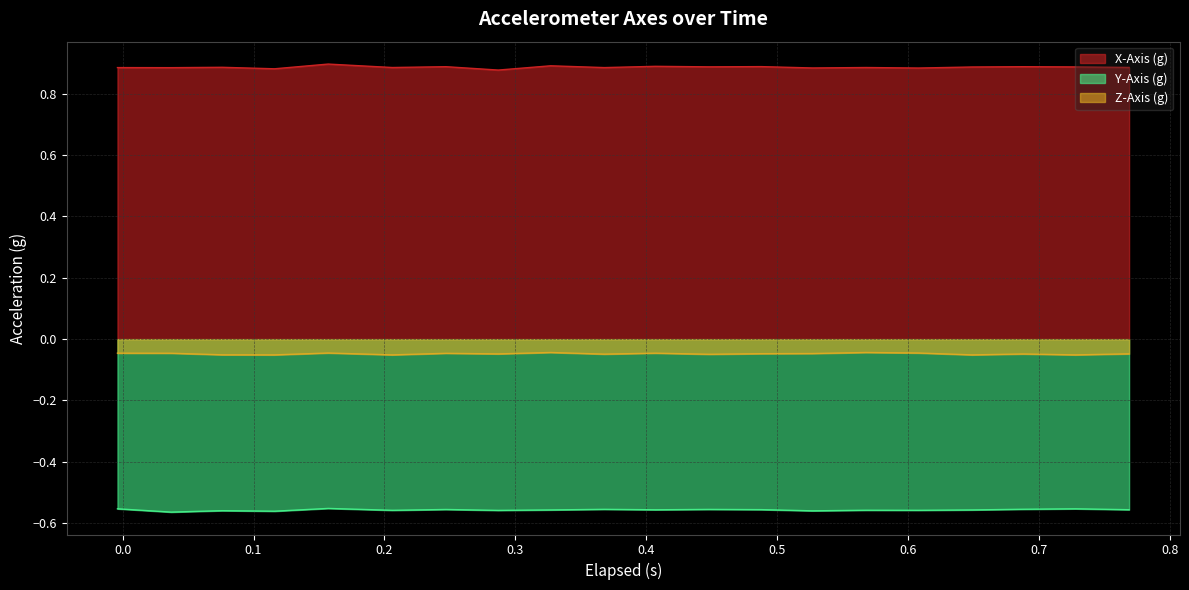

How many lines are shown in the chart?

3